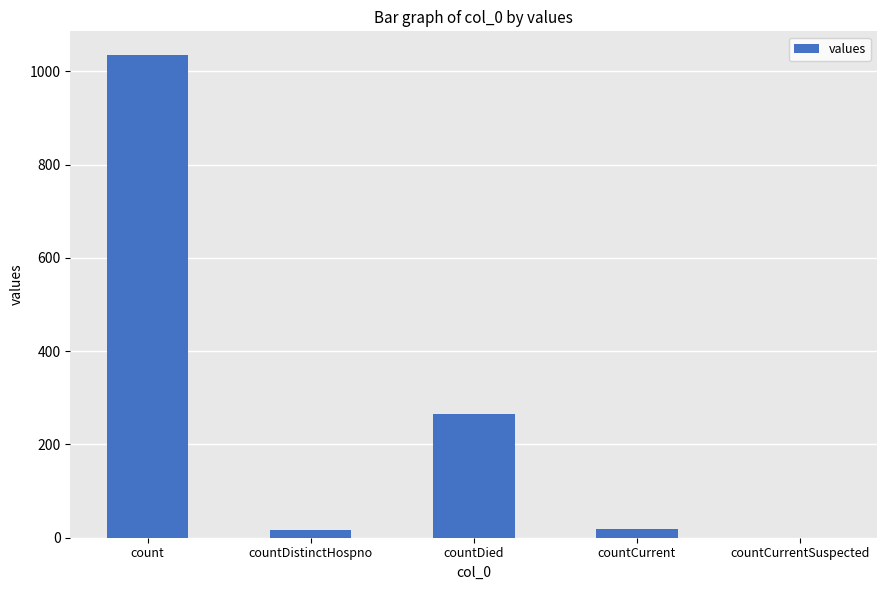

What is the ratio of the value at countDied to the value at countCurrent?

14.8